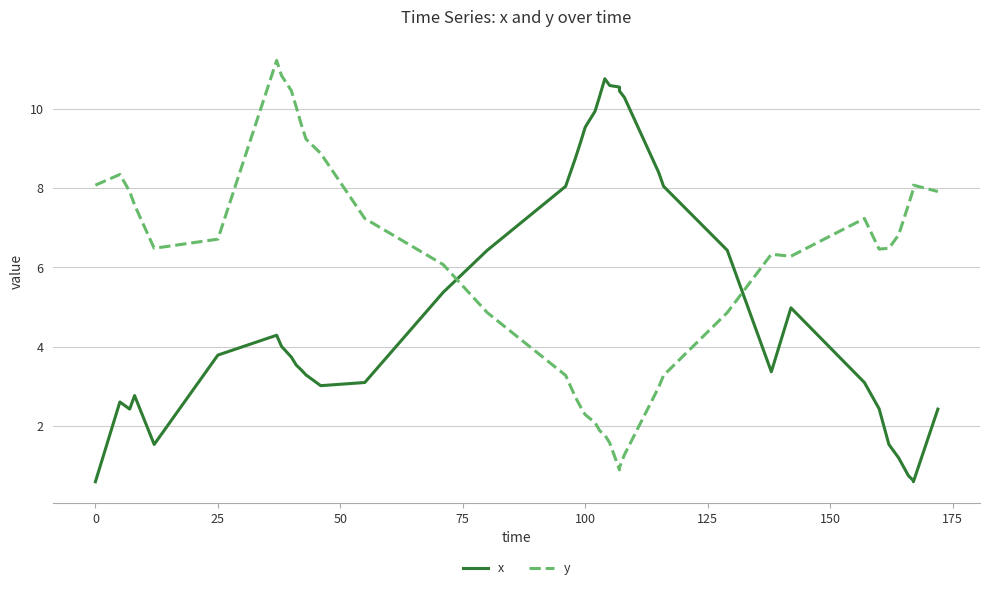

What is the difference between the highest and lowest values at 175?

6.7